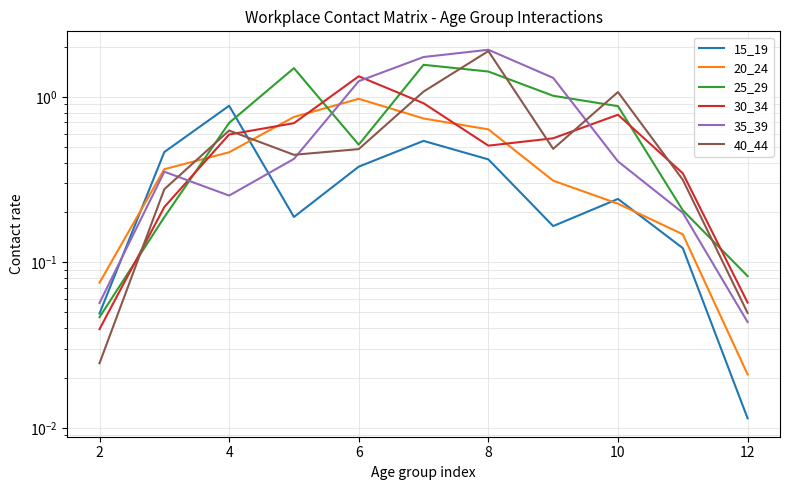

At how many categories does at least one series exceed 1?

6